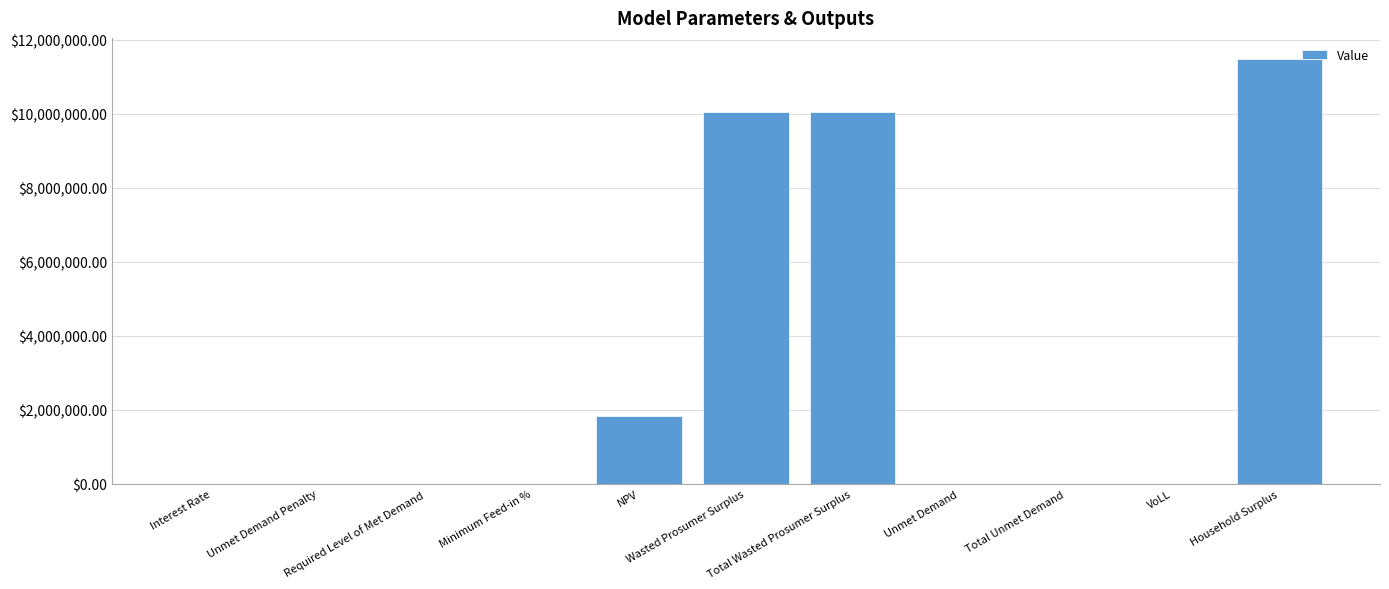

Which category has the highest value across all series?

Household Surplus